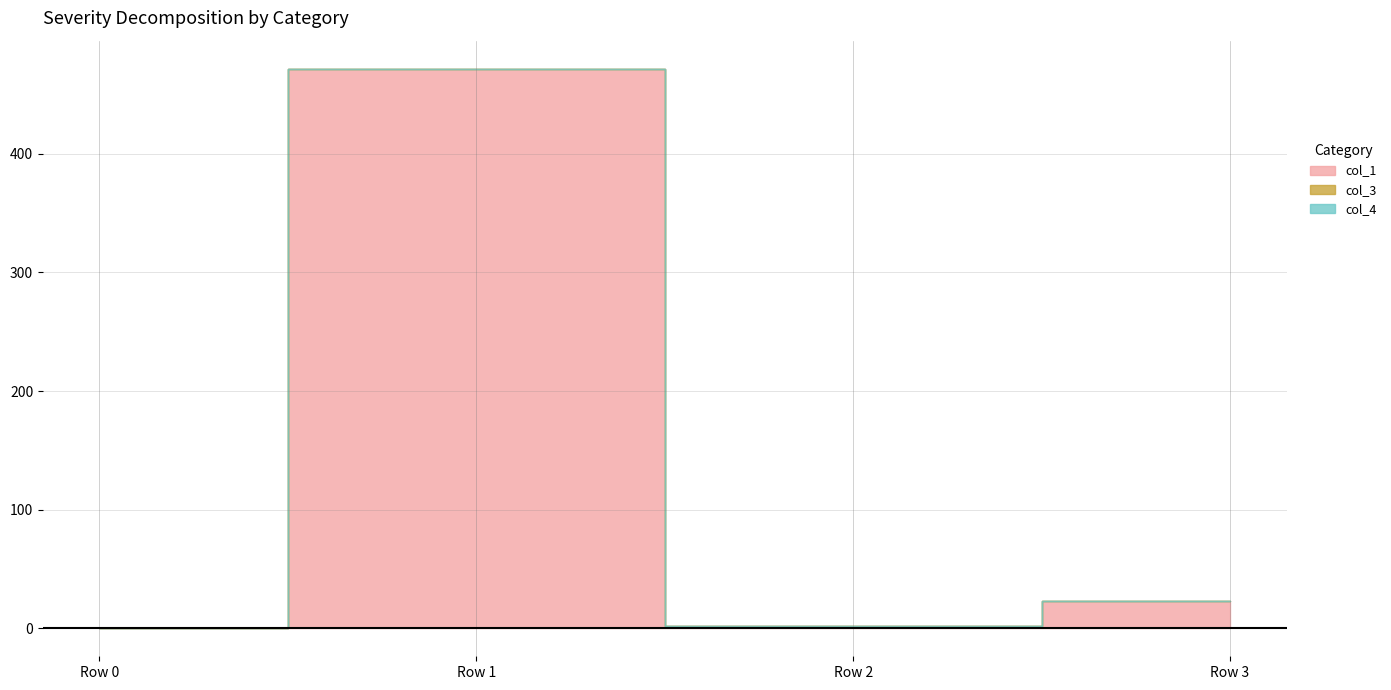

The value of col_3 at Row 0 is 0.0. True or false?

True